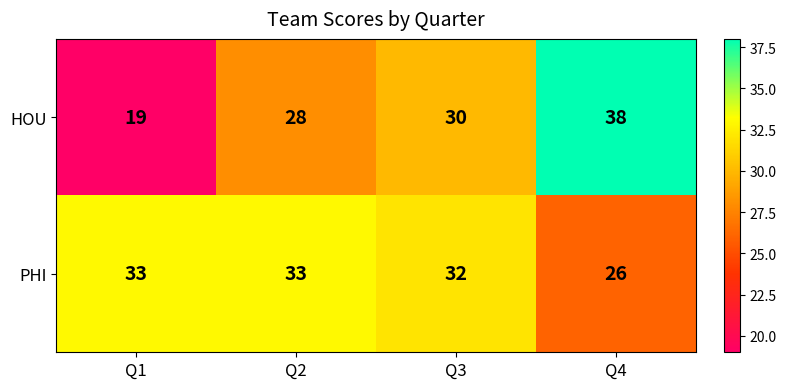

Where is HOU nearest to the value 28?

Q2